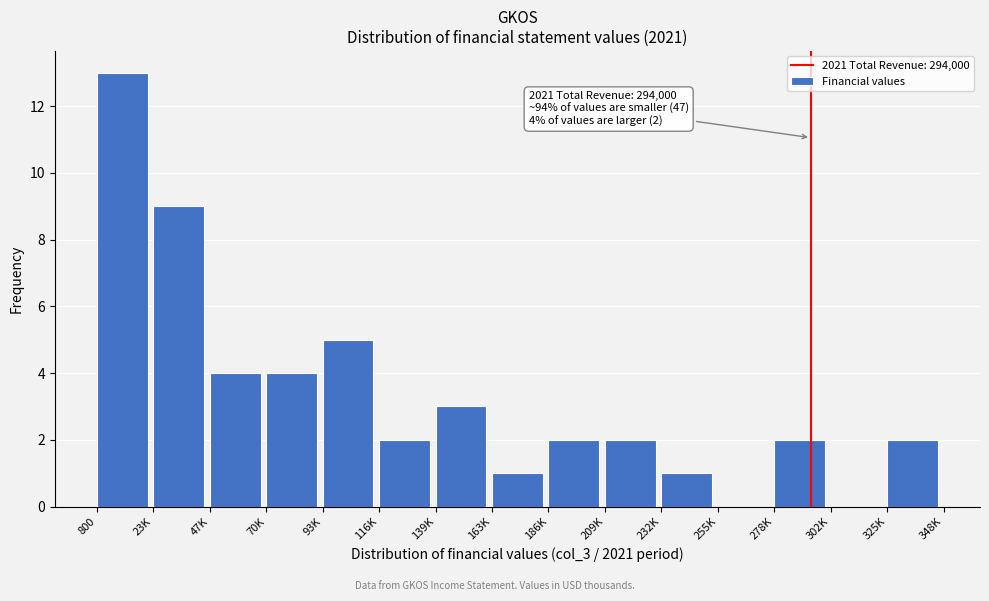

Reading right to left, what are all the values shown in this chart?

325K=2	302K=0	278K=2	255K=0	232K=1	209K=2	186K=2	163K=1	139K=3	116K=2	93K=5	70K=4	47K=4	23K=9	800=13